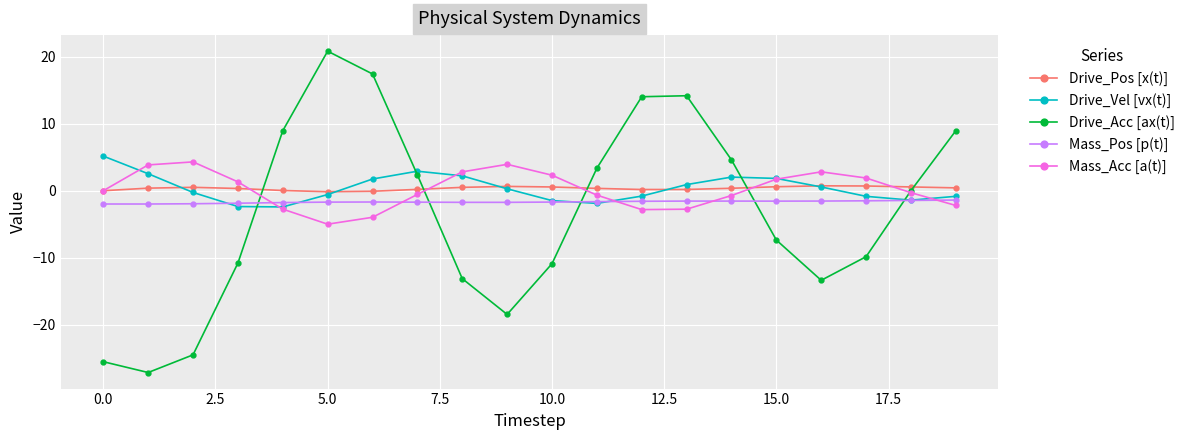

True or false: Drive_Acc [ax(t)] and Drive_Vel [vx(t)] intersect in this chart.

True